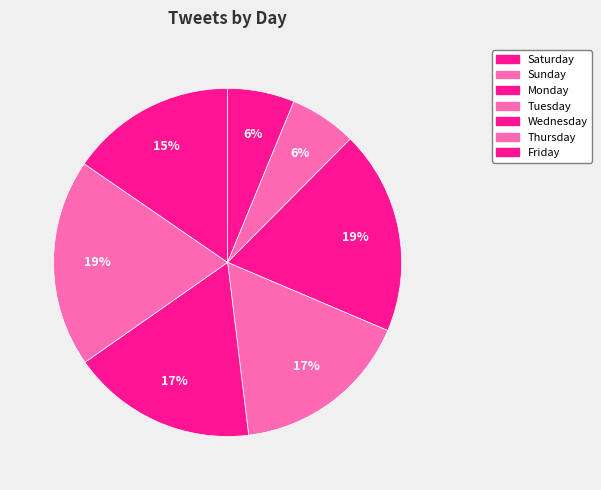

What is the smallest slice in the pie chart?

Saturday